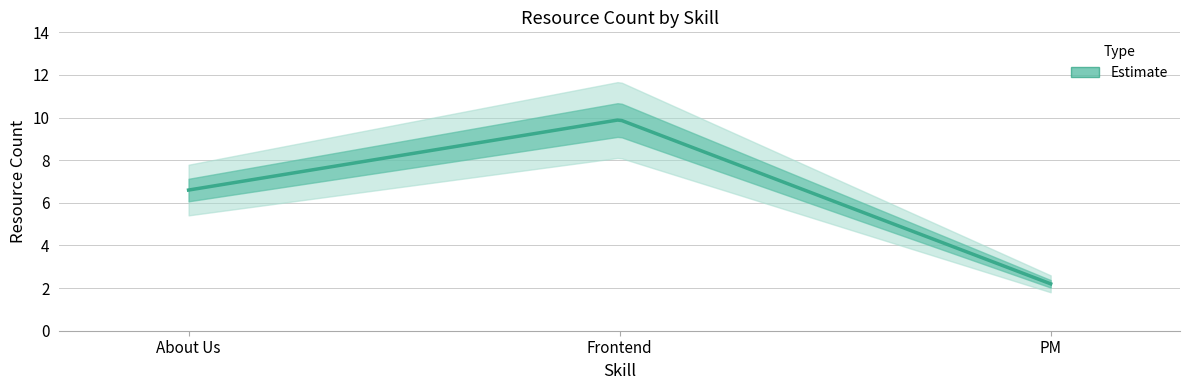

Rank the categories by value from highest to lowest.

Frontend, About Us, PM